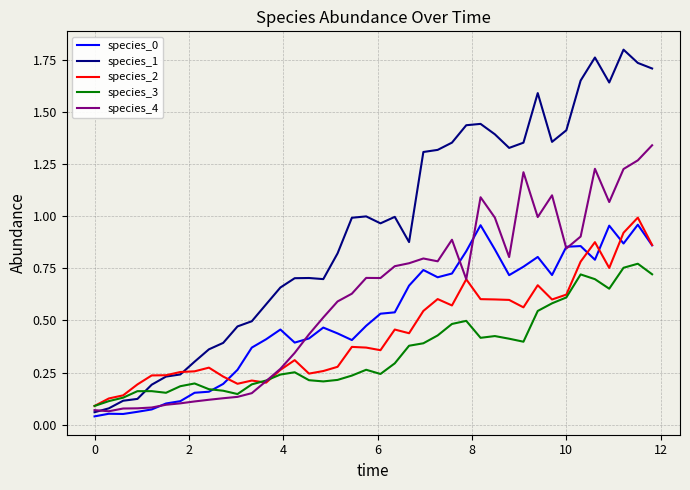

How many lines are shown in the chart?

5